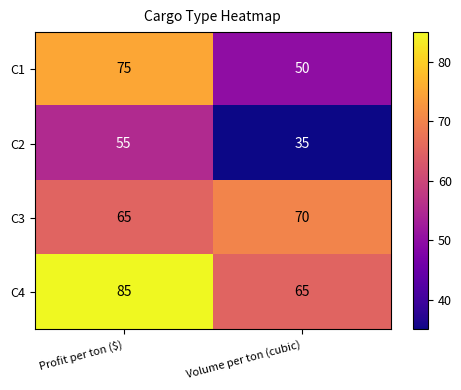

What is the spread (max minus min) of values at Profit per ton ($)?

30